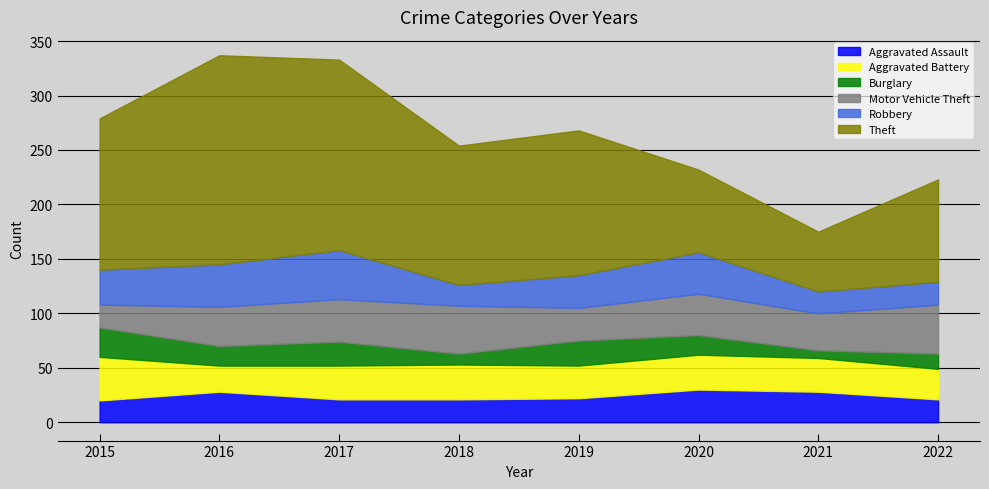

At which category does Theft reach its first local valley?

2018